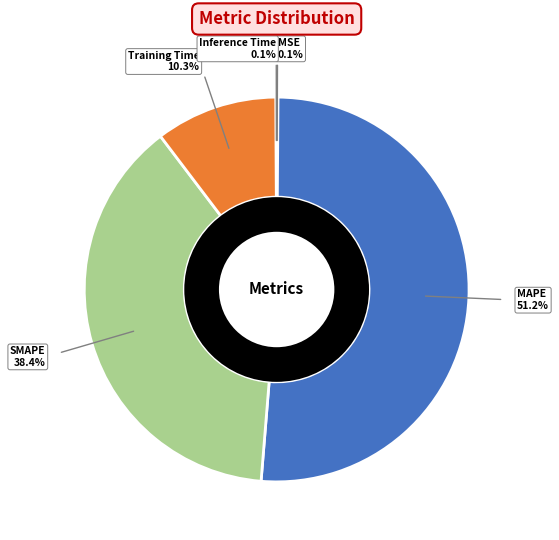

What portion of the pie excludes SMAPE?

61.6%